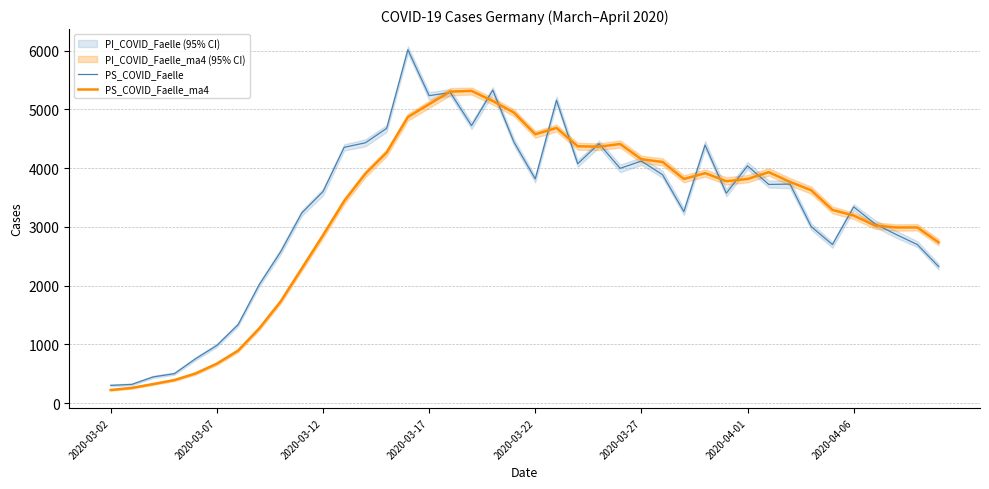

What is the average value of the PS_COVID_Faelle series?

3320